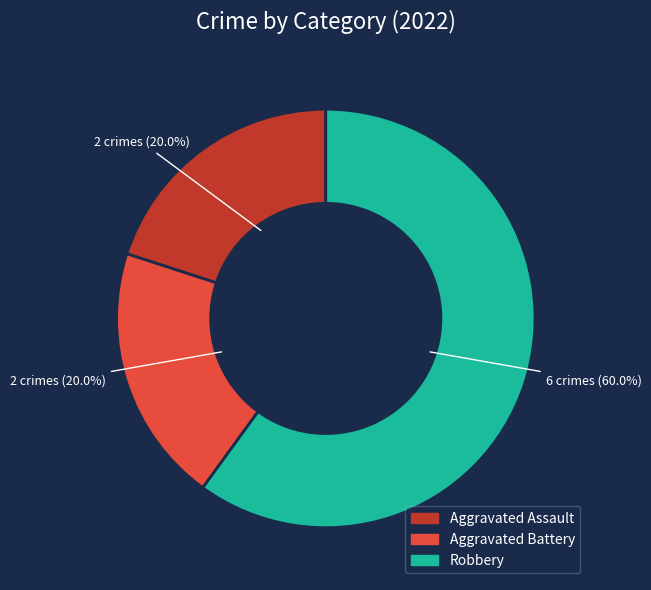

What percentage do Robbery and Aggravated Battery together represent?

80.0%